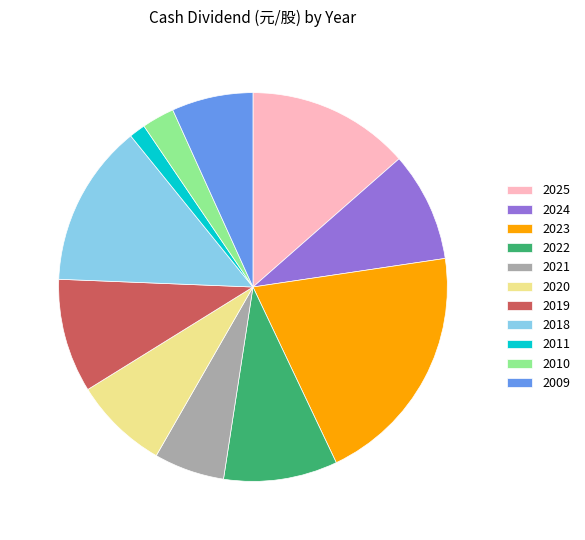

Combined, do 2018 and 2019 account for over 50%?

No